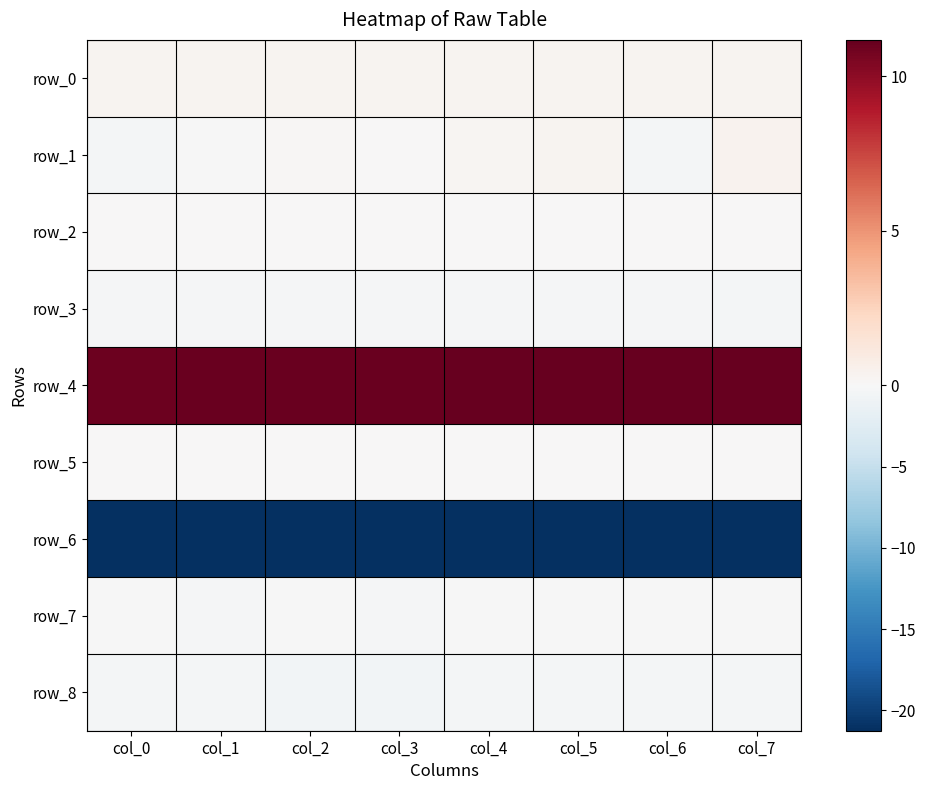

What is the minimum value for row_8?

-0.5